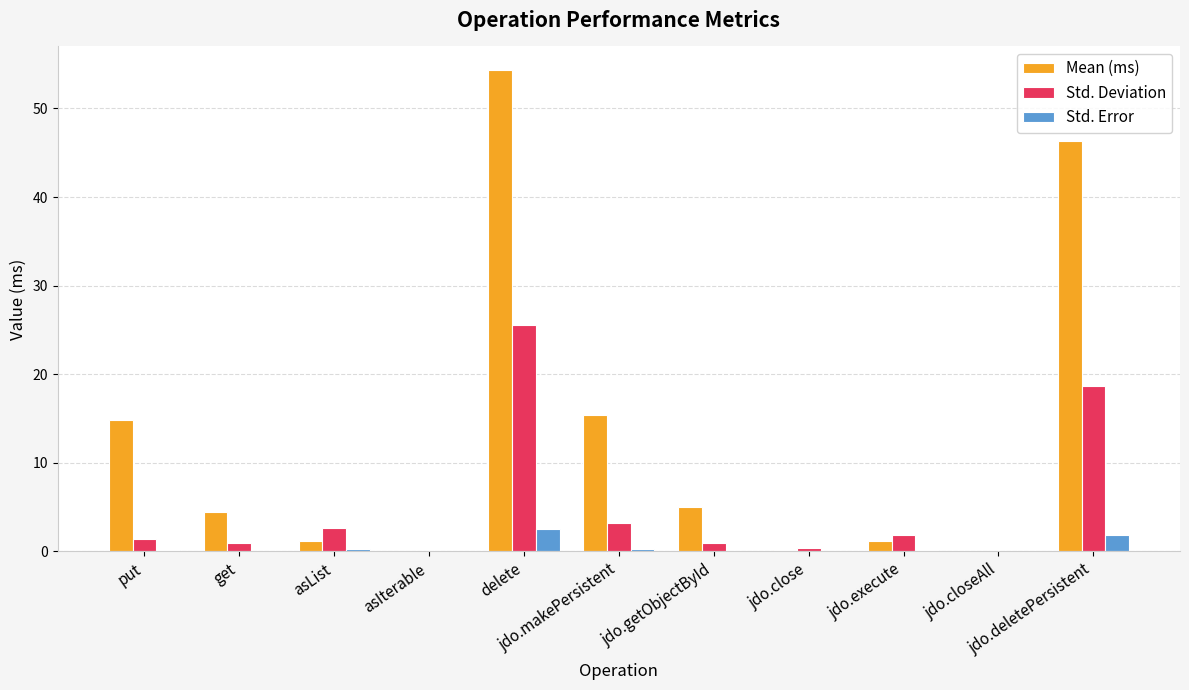

Which series has the largest total across all categories?

Mean (ms)